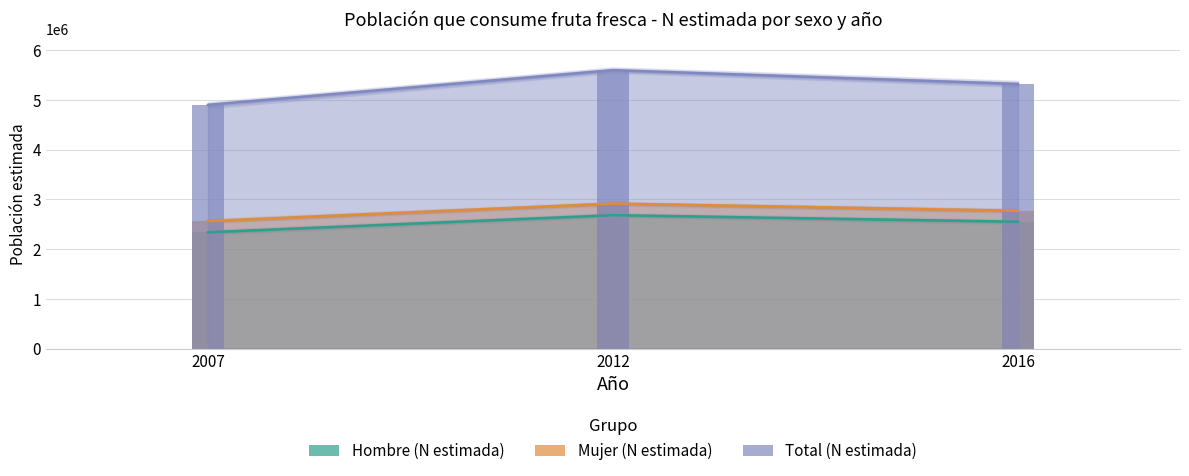

The value of Total (N estimada) at 2007 is 7006930. True or false?

False